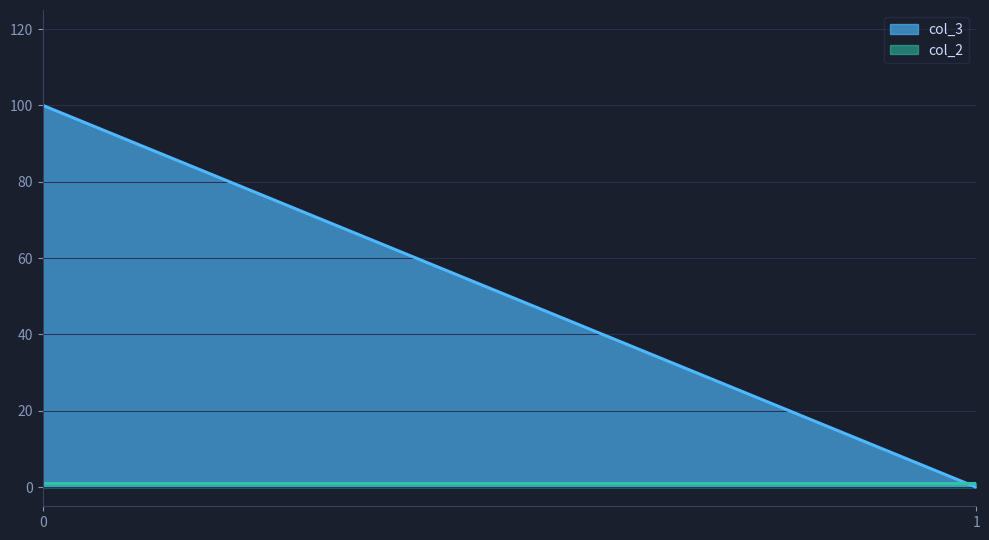

How many values in the col_3 series are below 100?

3